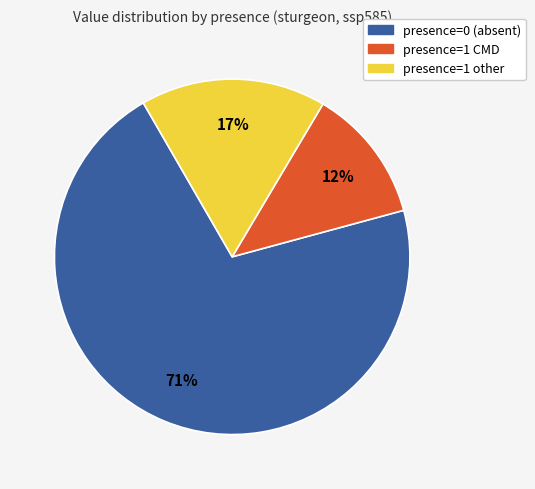

How many slices are in this pie chart?

3